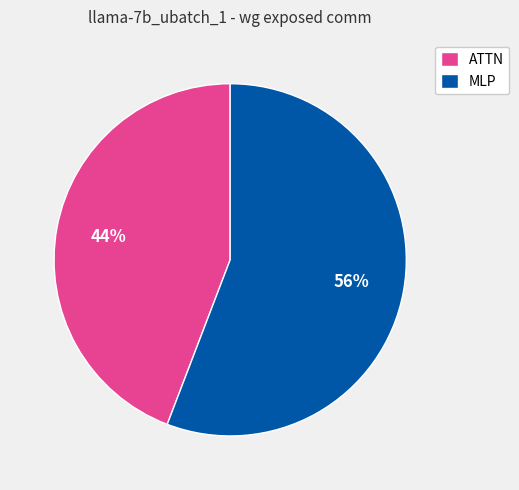

Do MLP and ATTN together represent more than half of the pie?

Yes